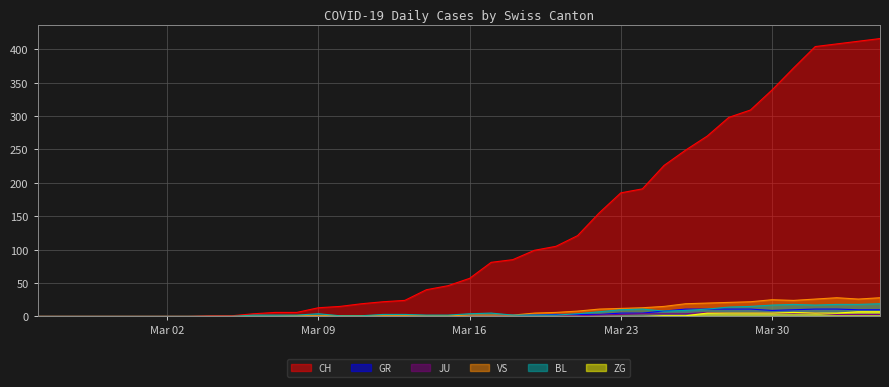

The GR series shows 5 at Mar 23. True or false?

True